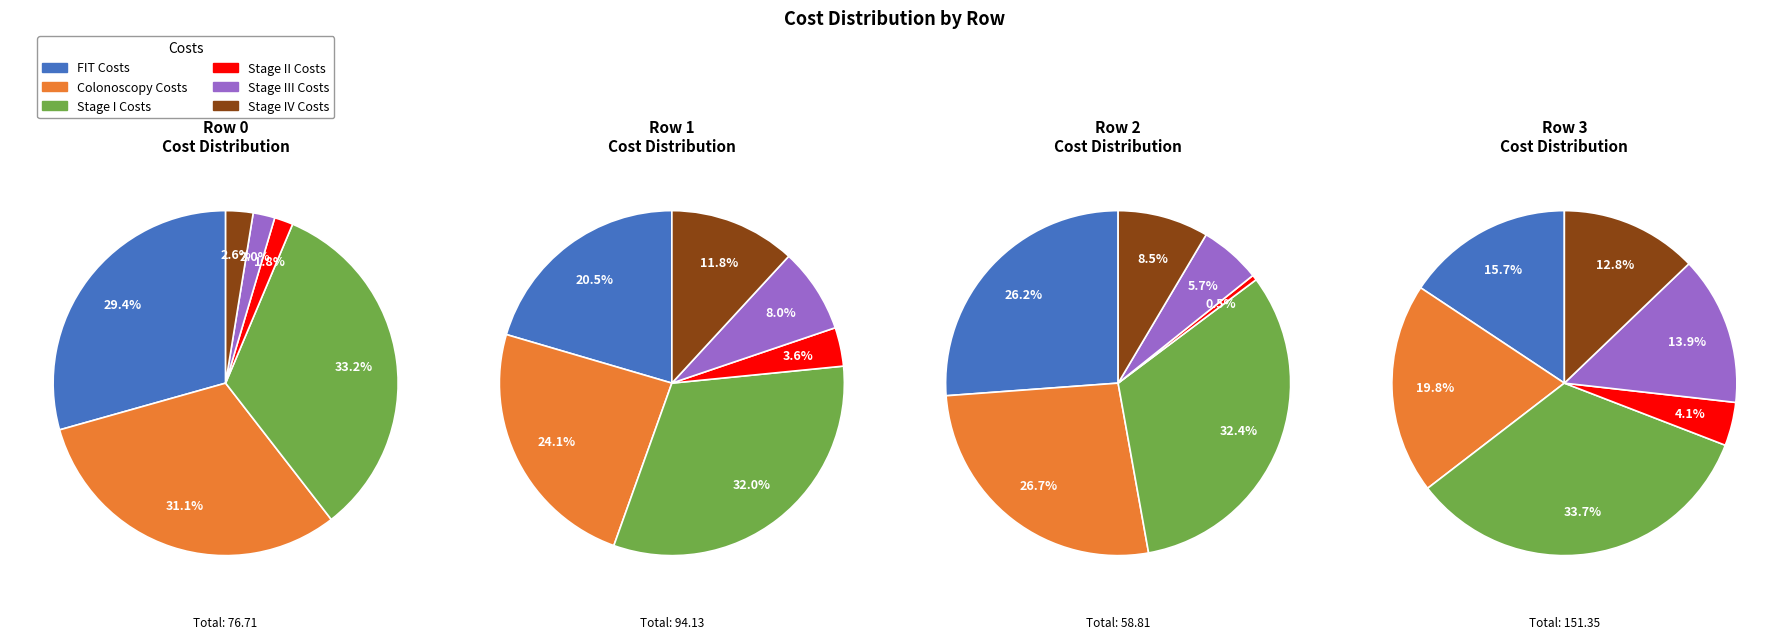

Which series changed the most between Row 0 and Row 1?

Stage IV Costs